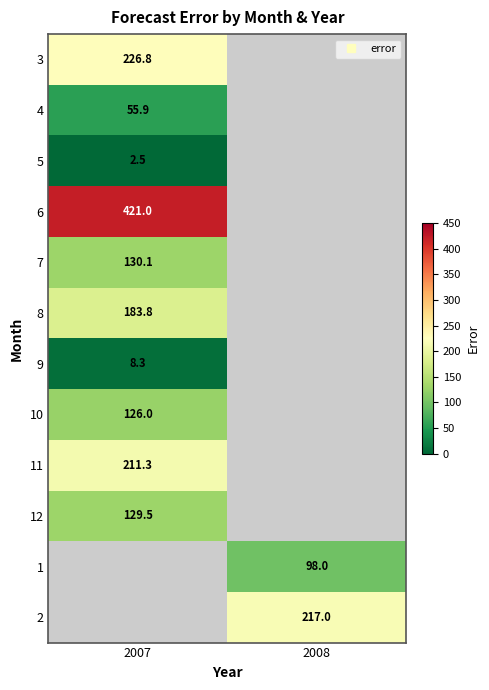

List the series in order of their overall mean, lowest first.

3, 4, 5, 6, 7, 8, 9, 10, 11, 12, 1, 2